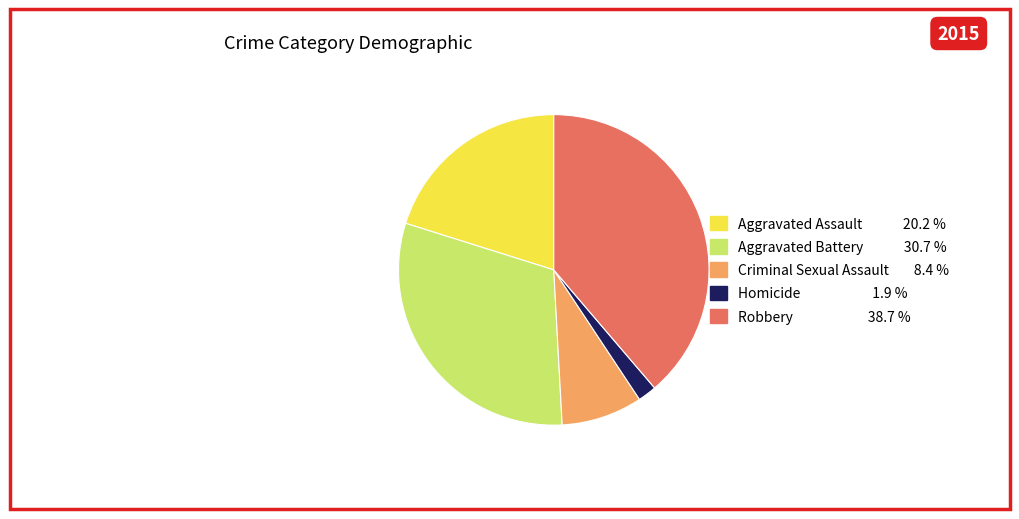

True or false: Robbery accounts for 53% of the total.

False